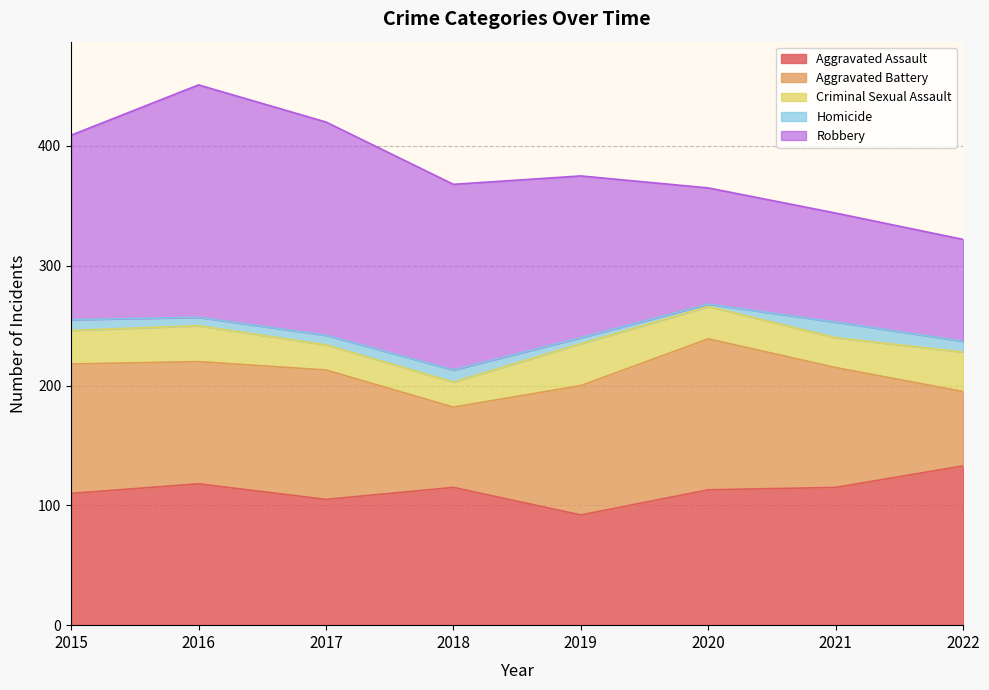

At which category does Aggravated Battery reach its first local peak?

2017